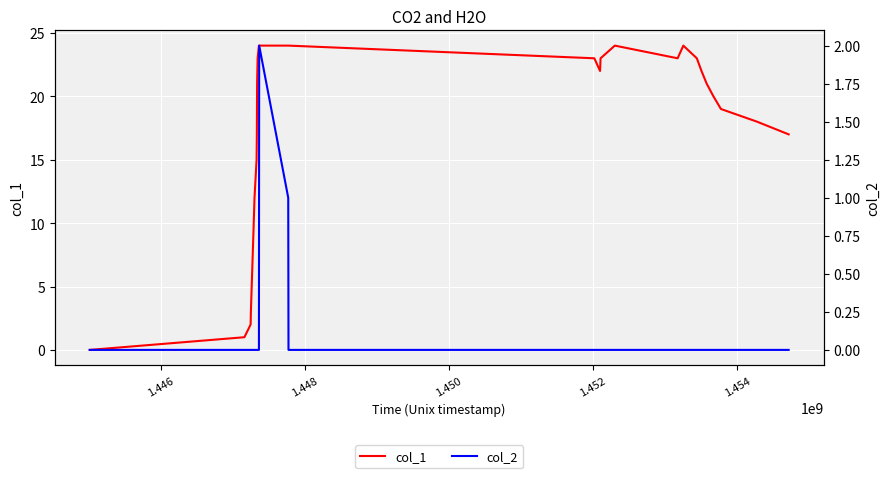

What is the sum of all col_2 values?

3